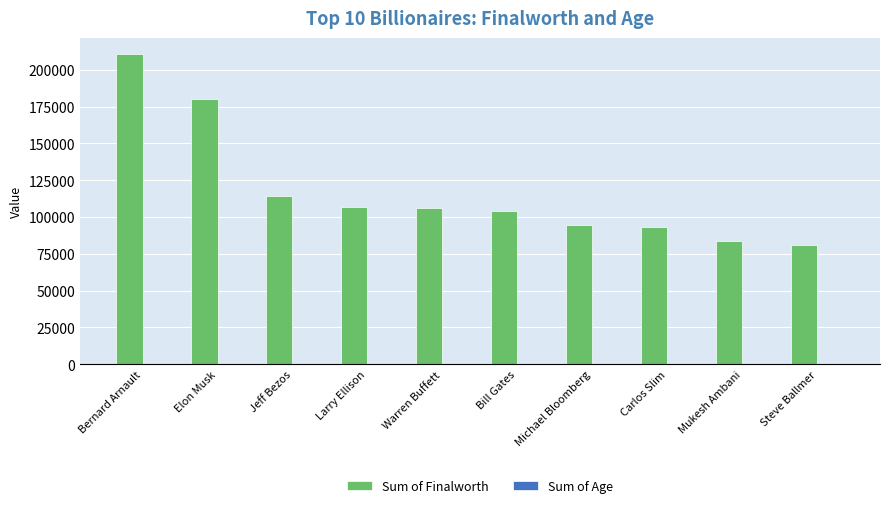

What is the total value across all series at Carlos Slim?

93083